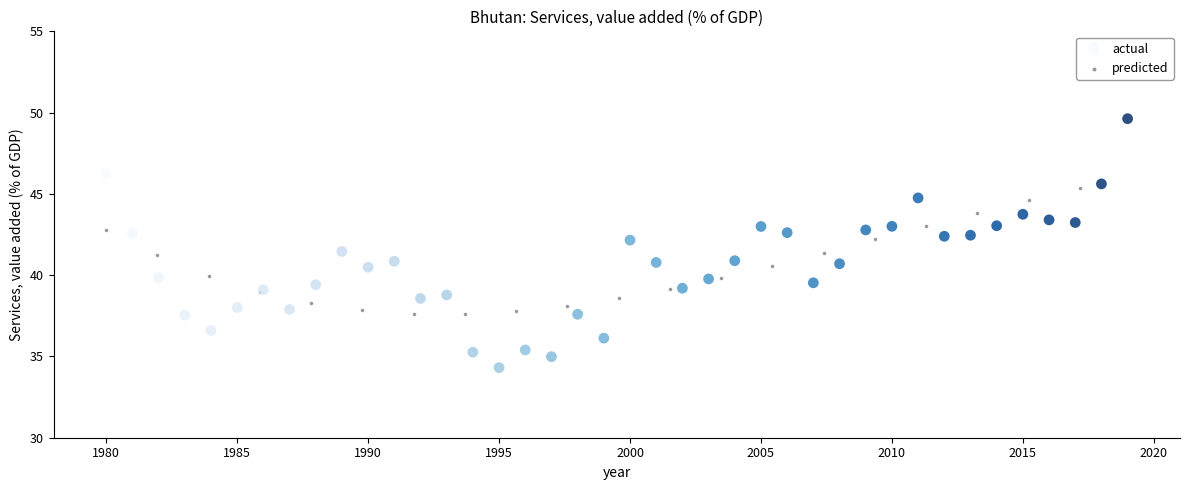

Which series reaches the maximum Y coordinate?

actual